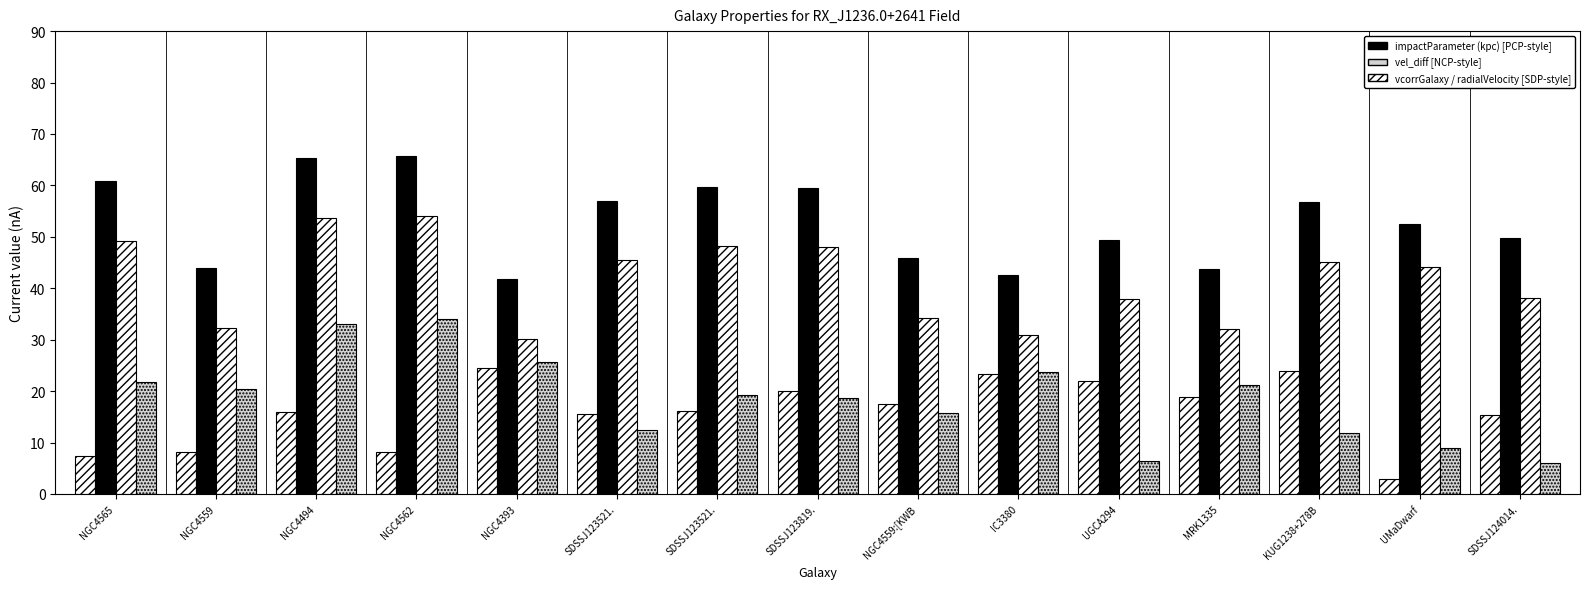

At which category does the chart reach its minimum across all series?

UMaDwarf